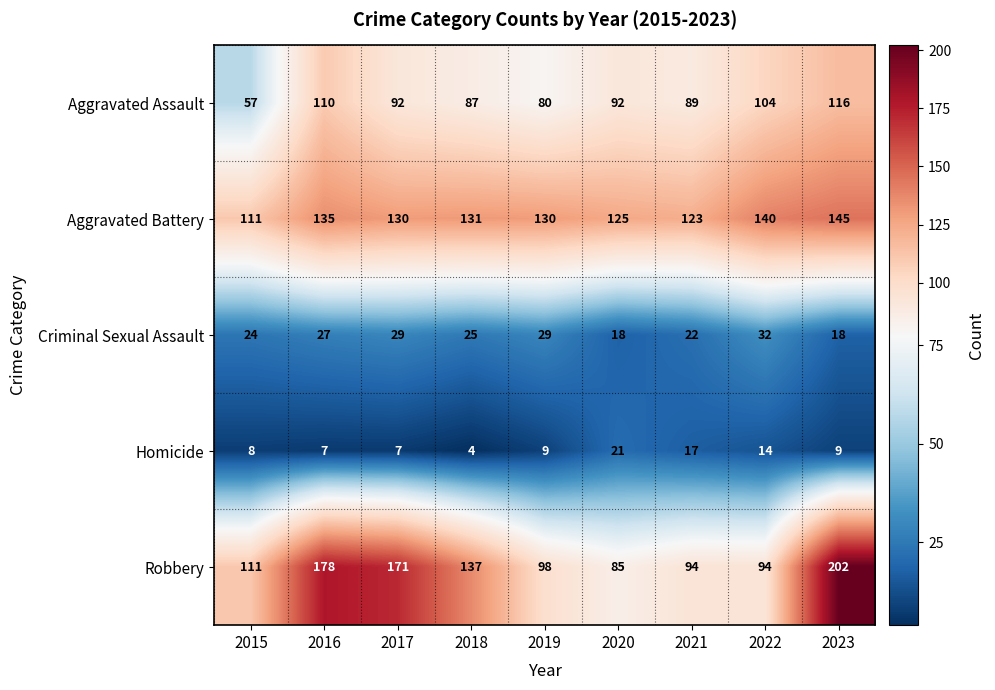

Where is Criminal Sexual Assault nearest to the value 25?

2018